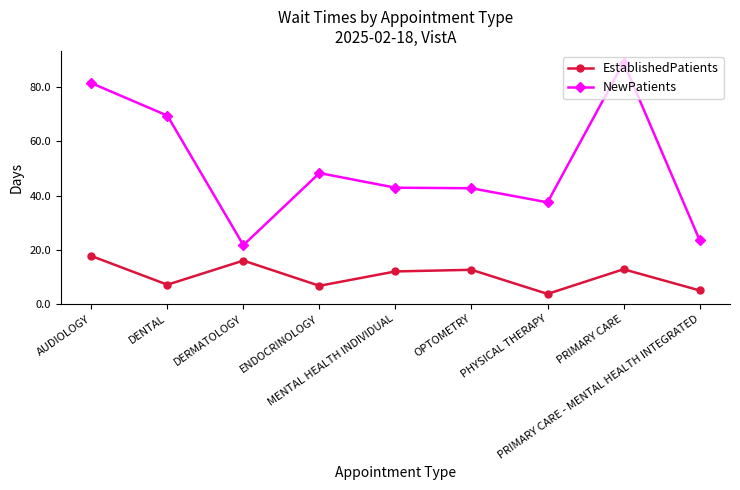

How many interior local peaks does the EstablishedPatients series have?

3